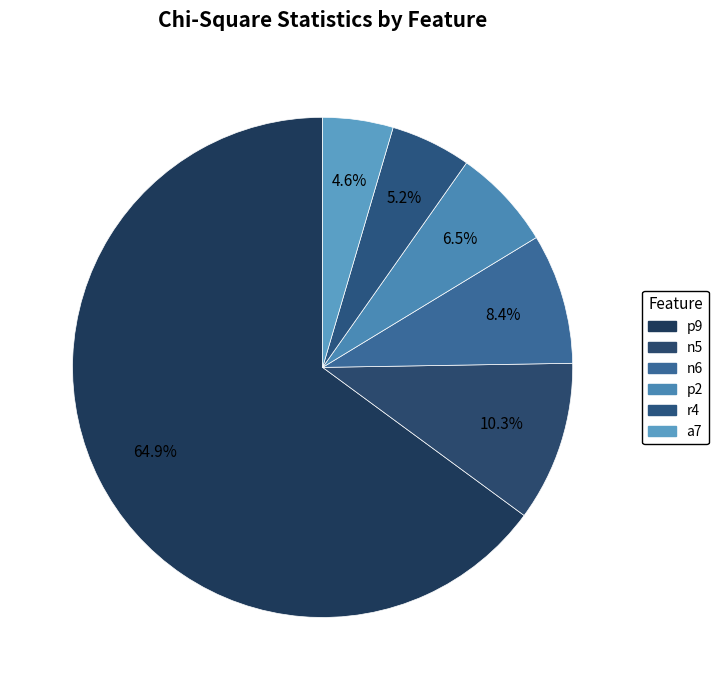

How many slices are in this pie chart?

6